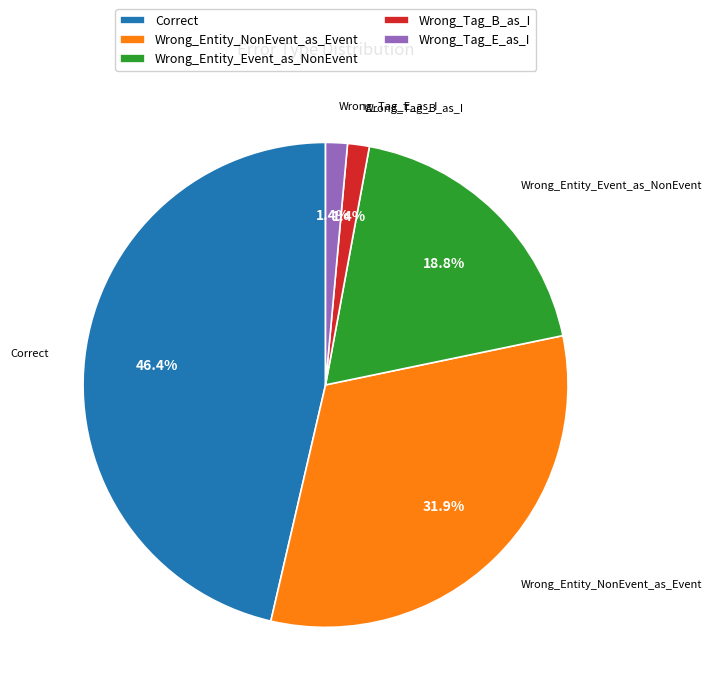

To the nearest percent, what is the average slice percentage?

20%